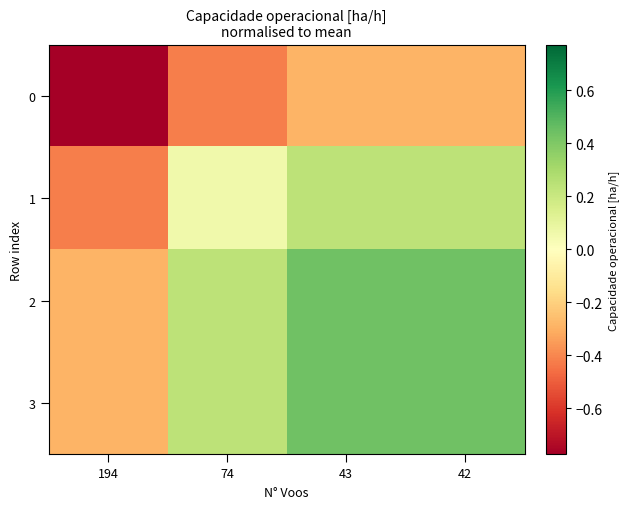

What is the smallest value displayed?

-0.8